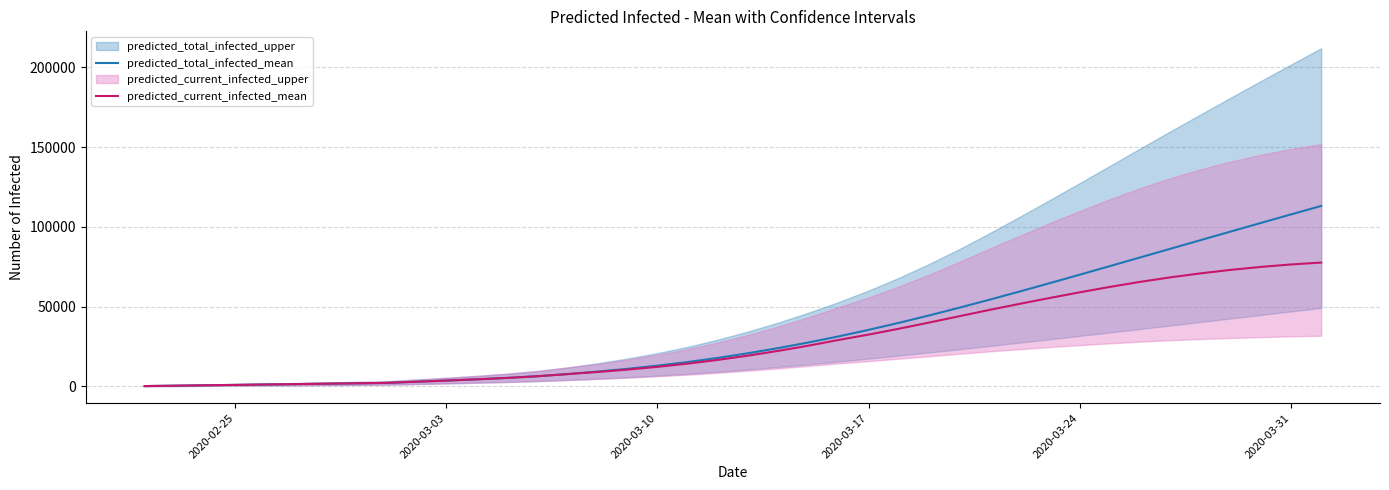

What is the highest value of the predicted_current_infected_mean series?

77685